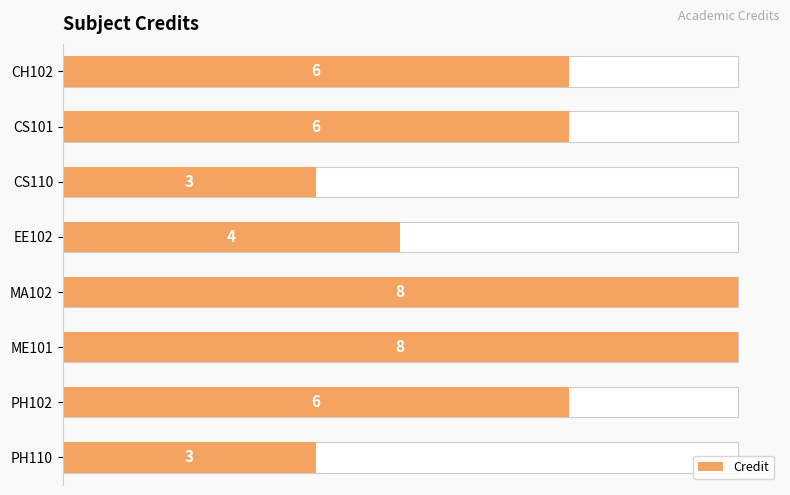

Reading right to left, extract all data points from this chart.

3	6	8	8	4	3	6	6